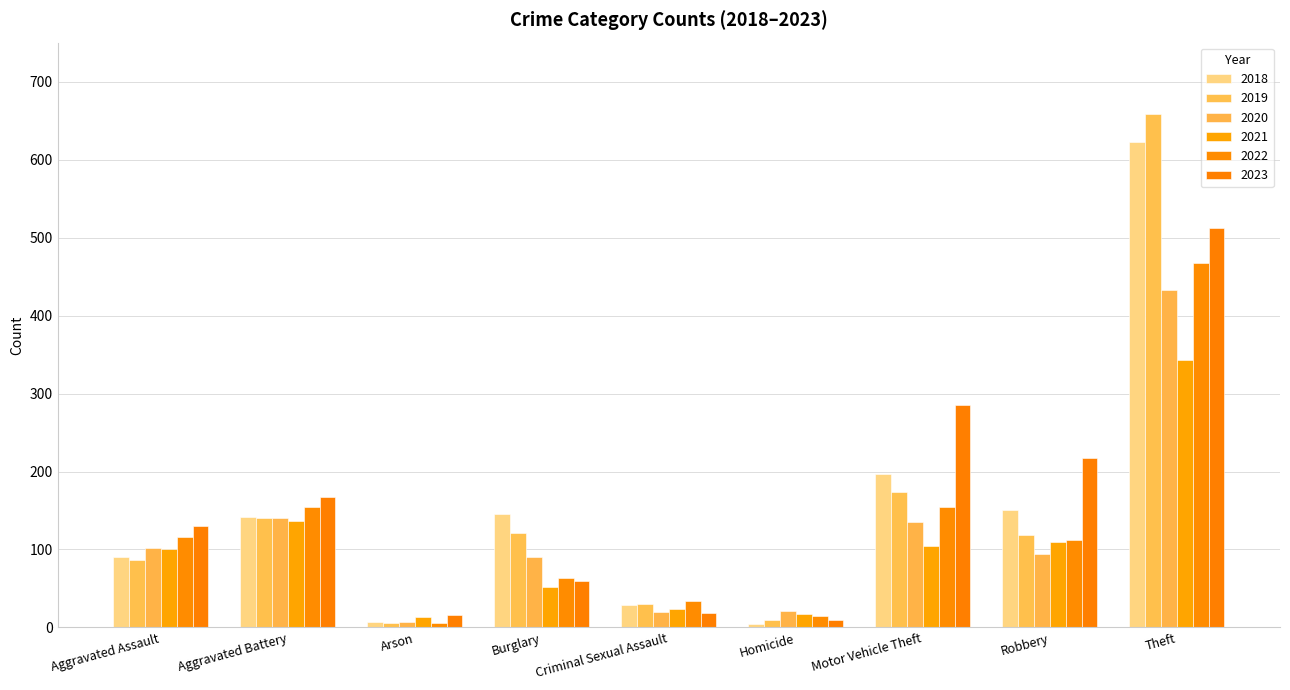

What is the highest value of the 2018 series?

622